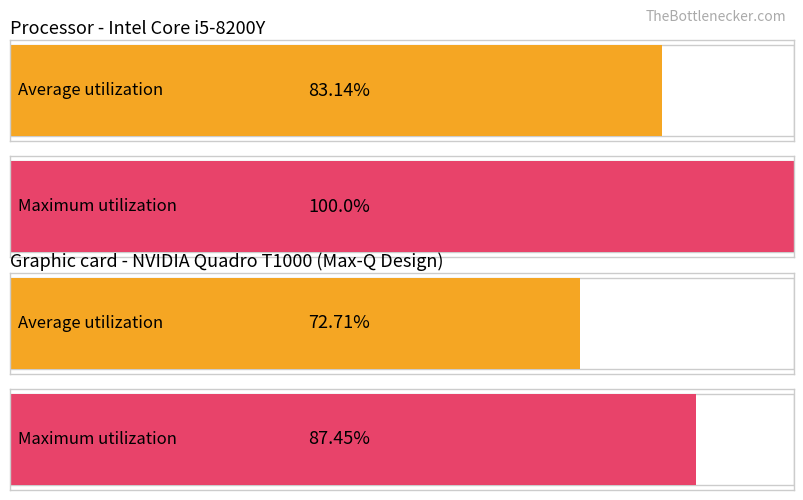

What are all the series names shown in the legend?

Average utilization, Maximum utilization